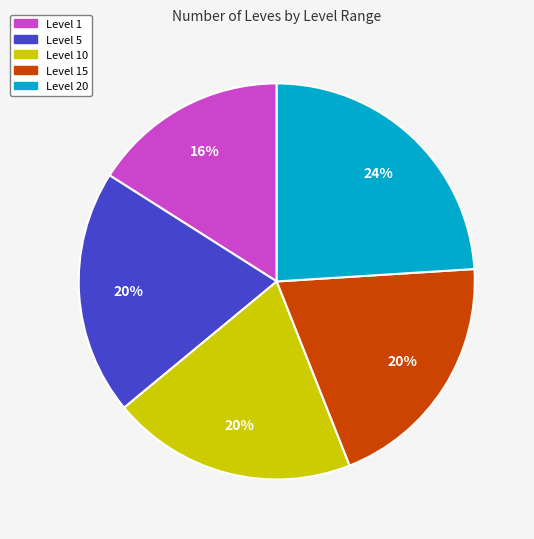

To the nearest percent, what is the difference between the largest and smallest slice percentages?

8%